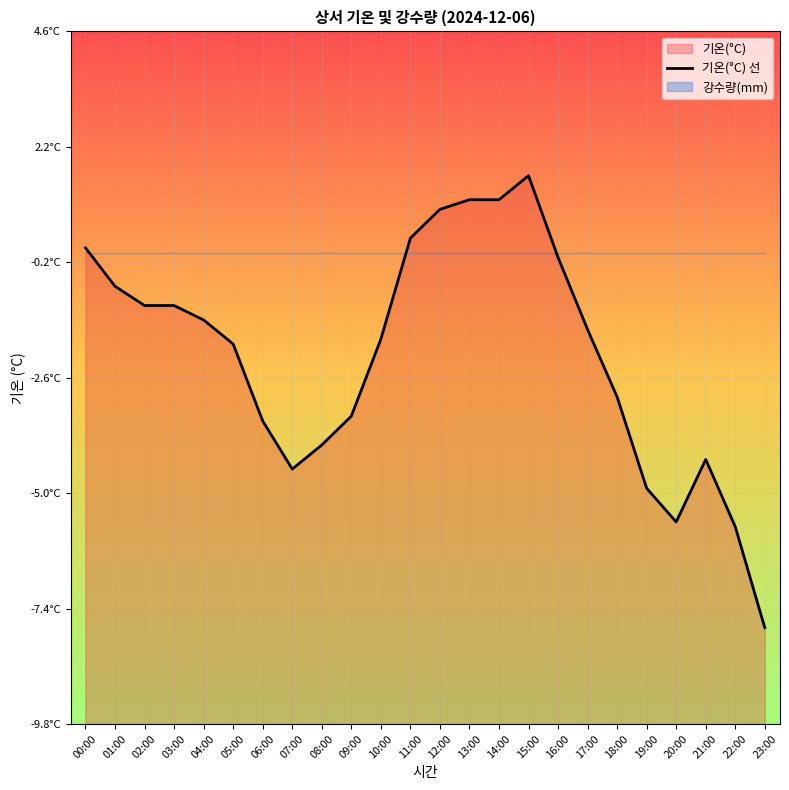

Where is the first local maximum?

15:00